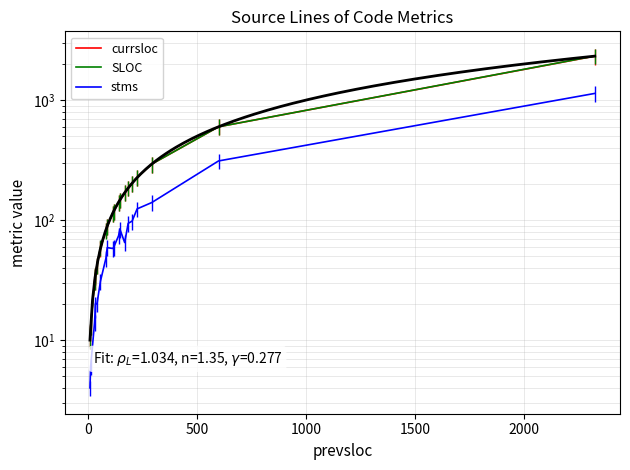

How many data points in stms are above 59?

9